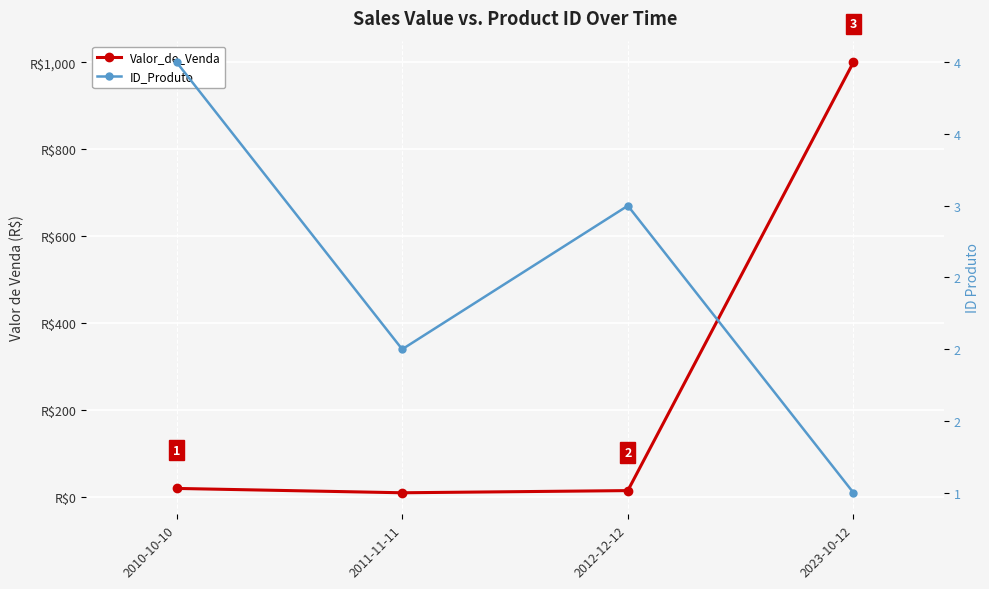

Reading right to left, what are all the values shown in this chart?

Valor_de_Venda: 2023-10-12=1000.5	2012-12-12=15.0	2011-11-11=10.0	2010-10-10=20.0
ID_Produto: 2023-10-12=1.0	2012-12-12=3.0	2011-11-11=2.0	2010-10-10=4.0